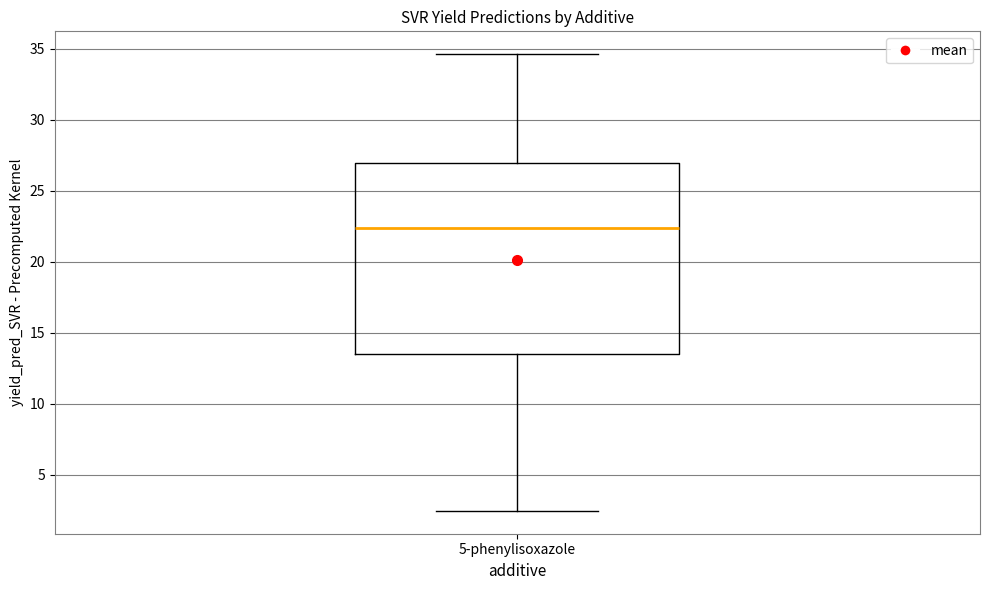

Where does the upper whisker of the box for 5-phenylisoxazole end on the y-axis? The values are not printed on the chart, so give them approximately, as read against the axis.

34.5